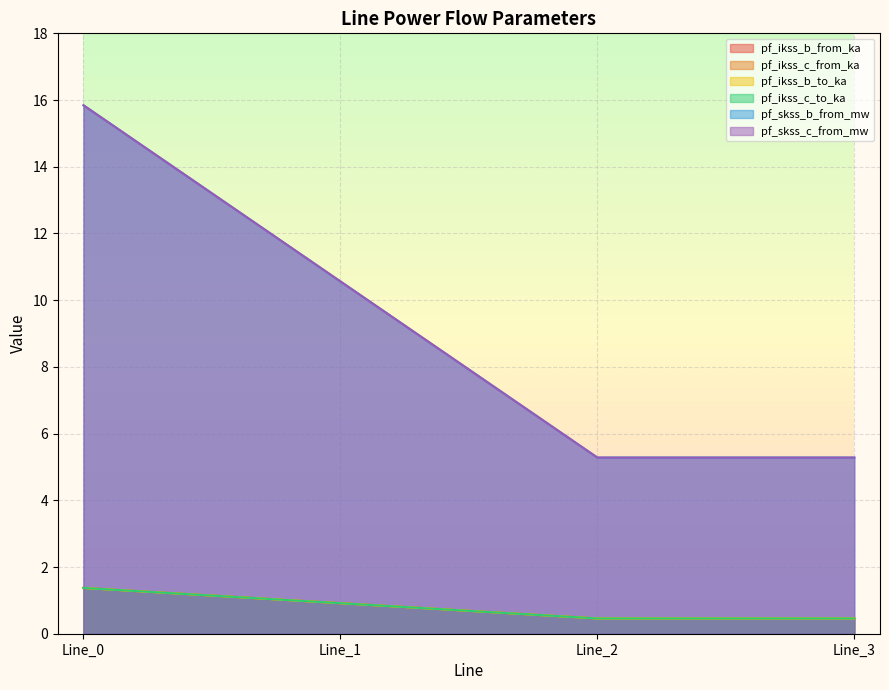

Which series has the widest spread of values?

pf_skss_b_from_mw